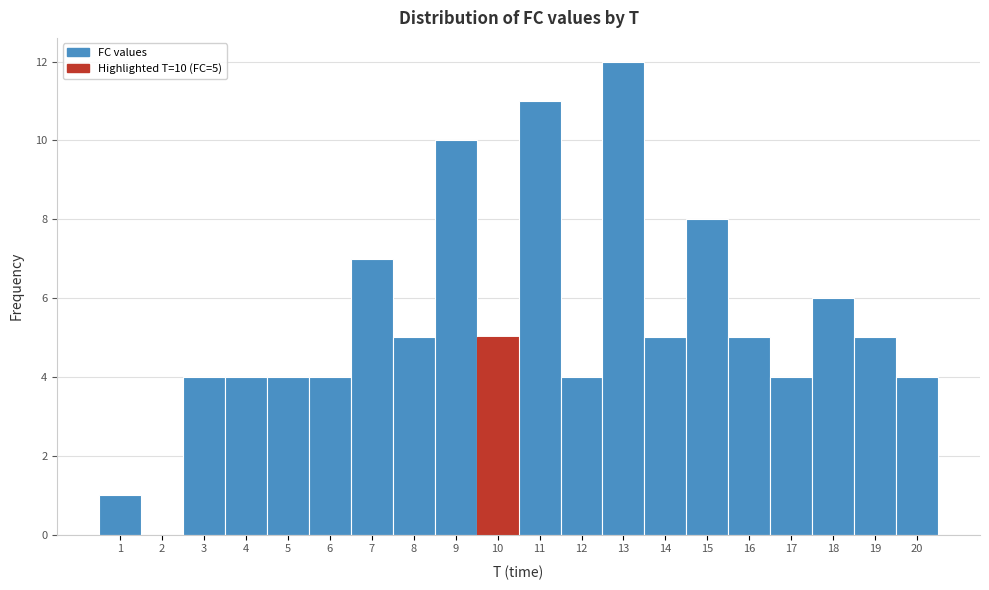

Which range on the x-axis has the tallest bar?

12.5 to 13.5